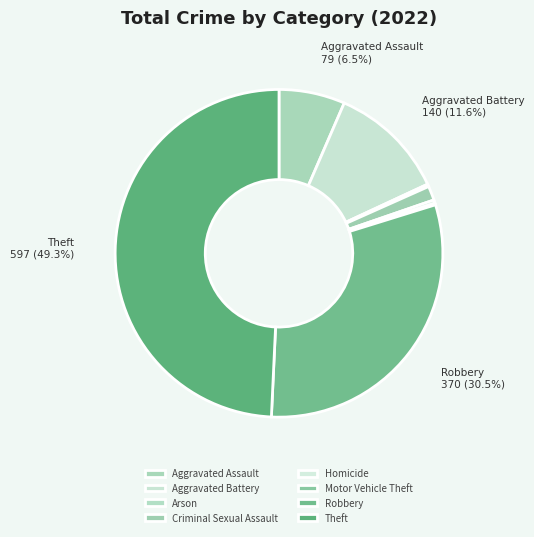

Is there a majority slice in this chart?

No